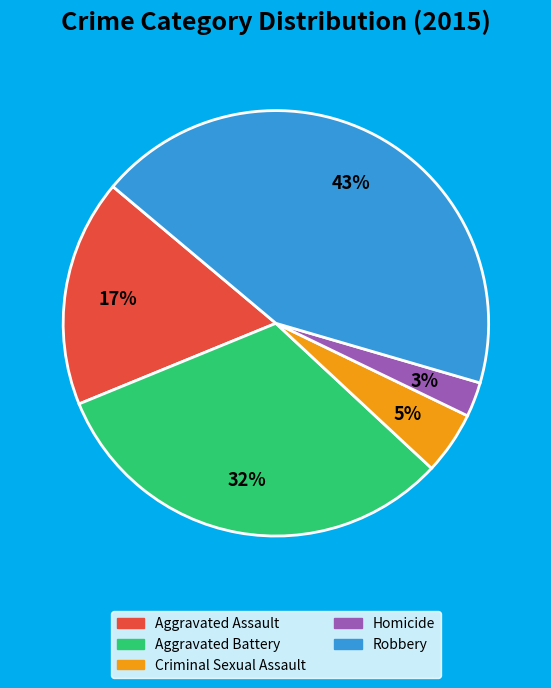

Do Aggravated Battery and Robbery together represent more than half of the pie?

Yes